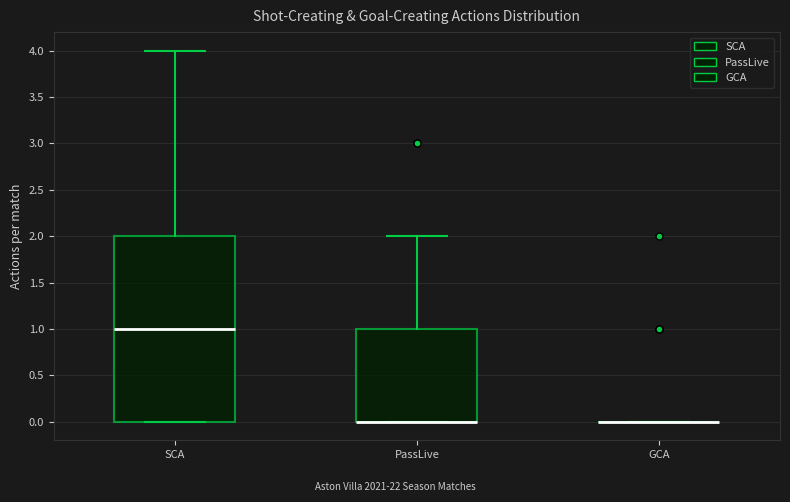

Reading left to right, transcribe this box plot: for each box, give where its median line is, the range the box spans, and where its two whiskers end, as read against the y-axis. The values are not printed on the chart, so give them approximately, as read against the axis.

SCA: median 1, box 0 to 2, whiskers 0 to 4
PassLive: median 0 (drawn on the box's lower edge), box 0 to 1, whiskers 0 to 2
GCA: box collapsed to a line at 0, whiskers 0 to 0